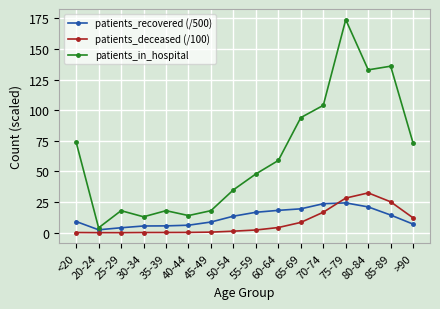

At 80-84, list the series in order from smallest to largest.

patients_recovered (/500), patients_deceased (/100), patients_in_hospital